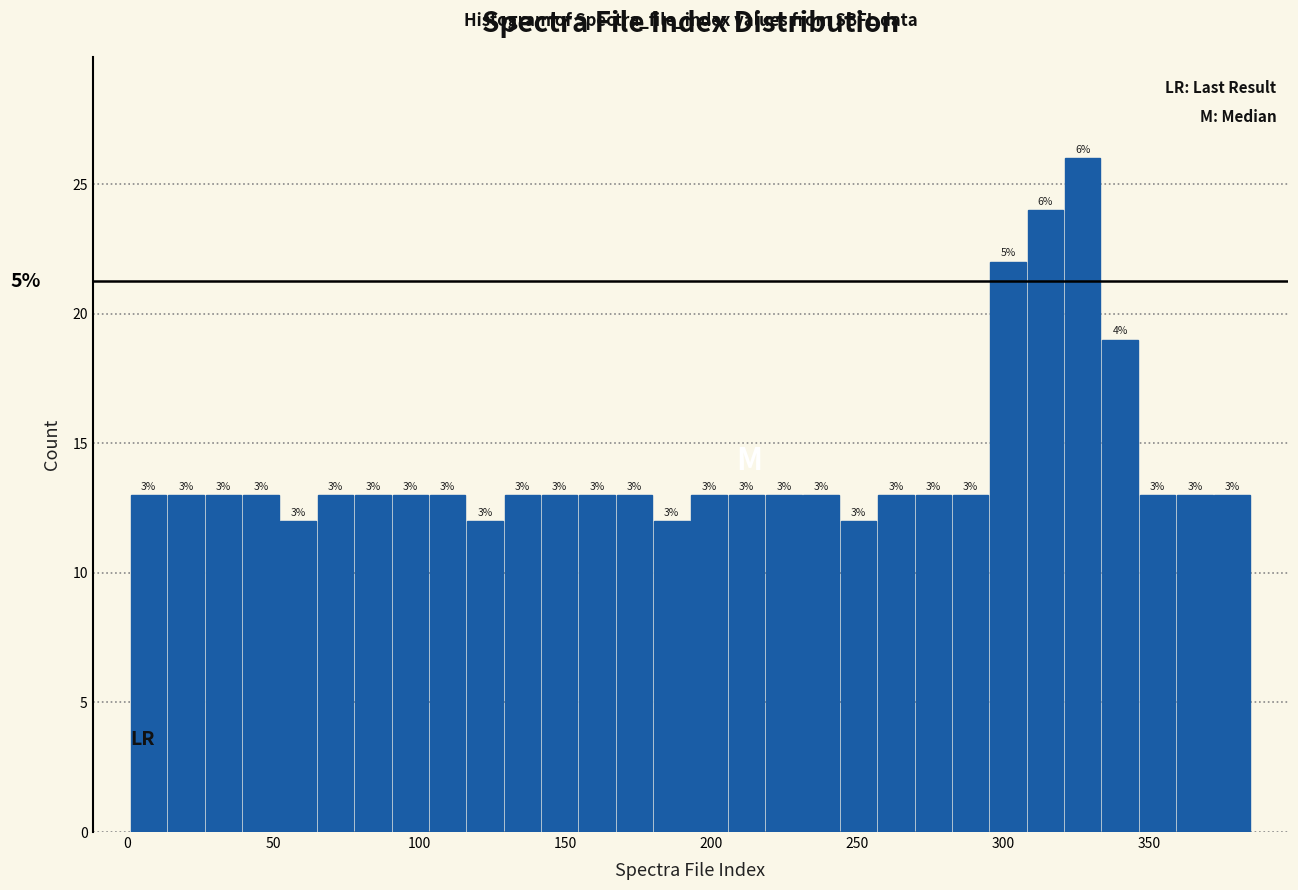

Read against the x-axis, roughly where is the centre of the tallest bar?

325